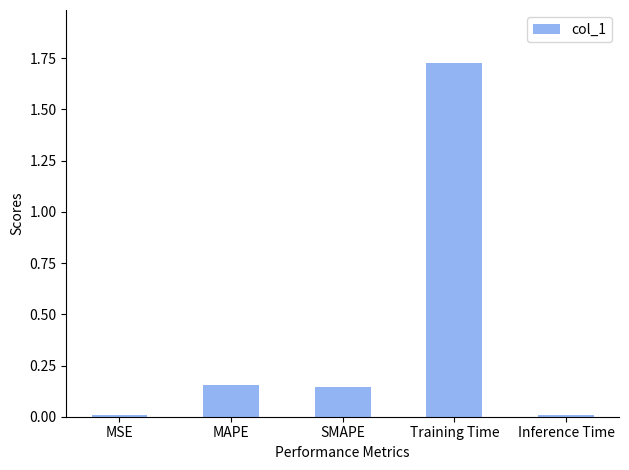

What is the label of the 2nd bar from the left?

MAPE